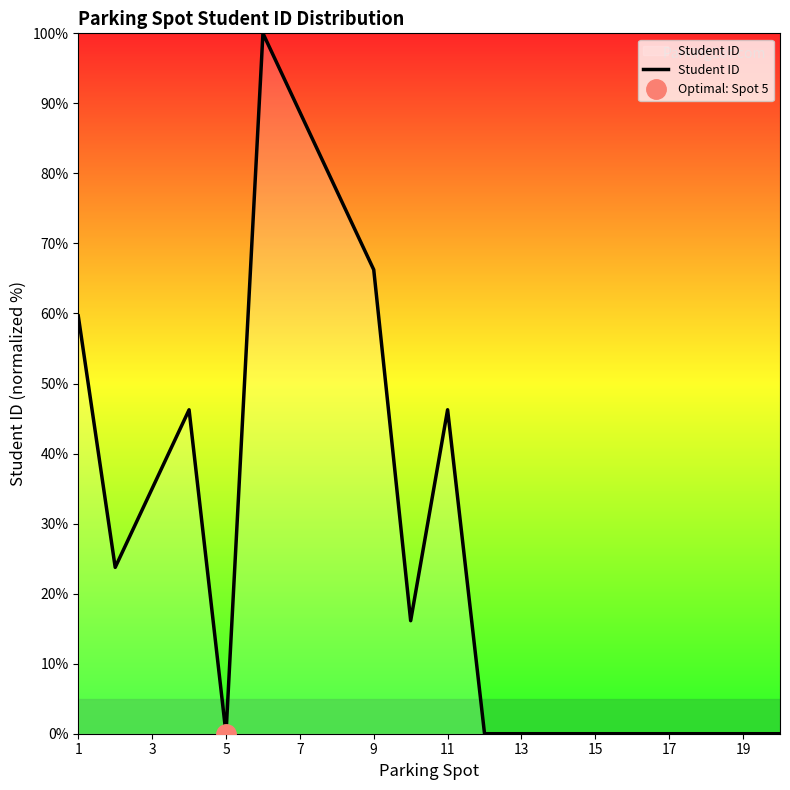

How many lines are shown in the chart?

1